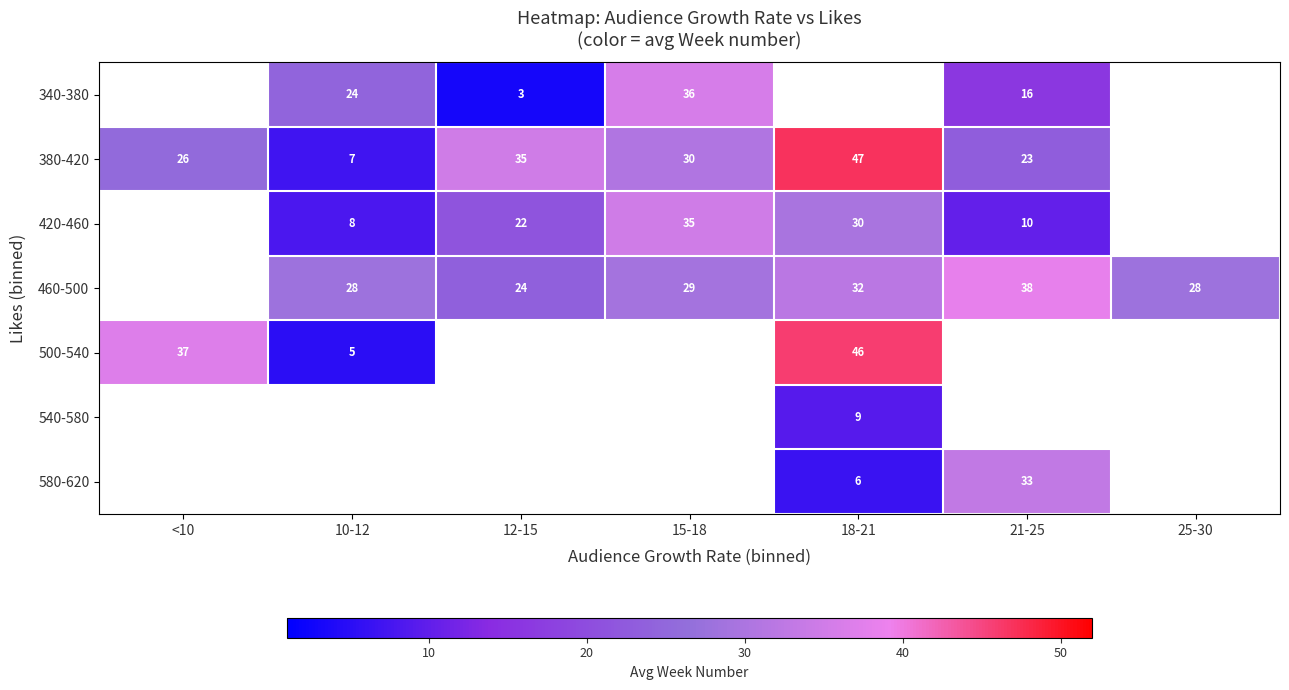

How many distinct data groups are displayed?

7